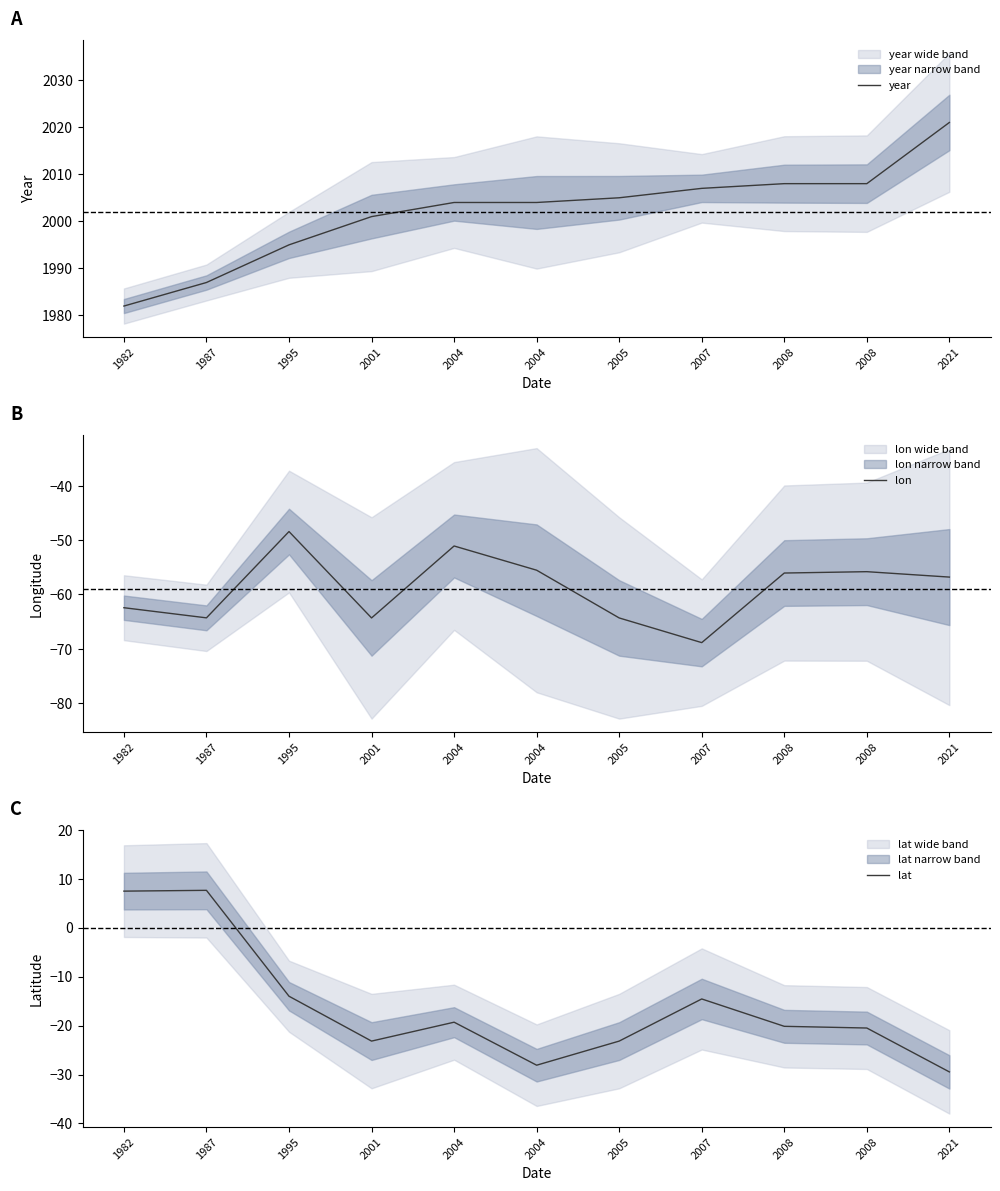

How many values in the lat series are below -20?

6